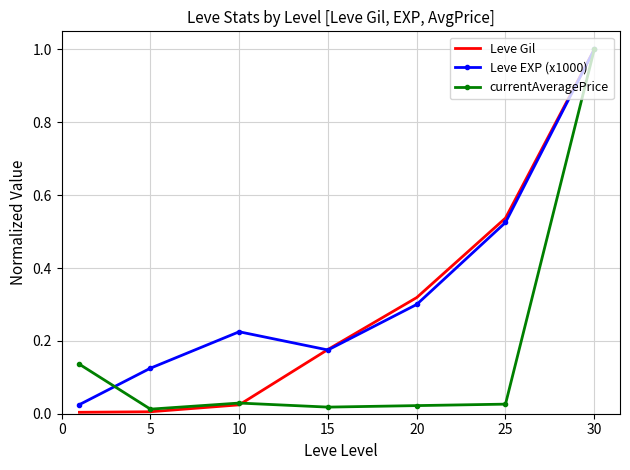

What is the maximum value for Leve Gil?

1.0